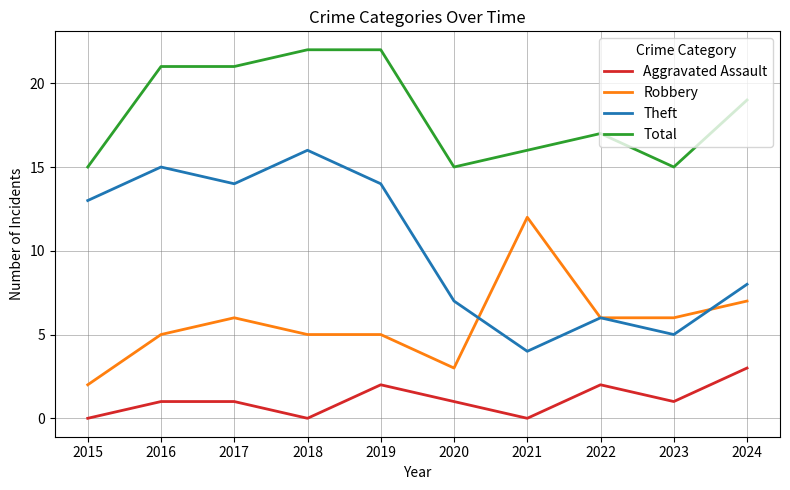

Is it true that Robbery equals 2 at 2019?

False